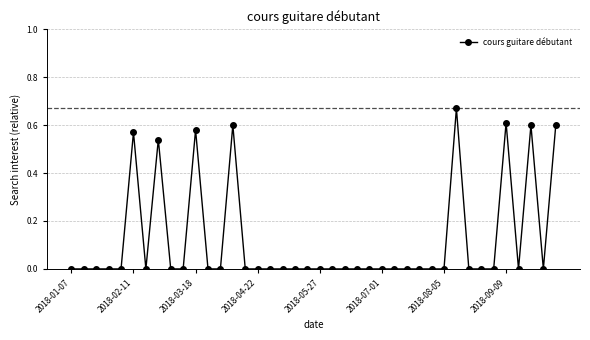

True or false: the data has more than 1 interior local peaks.

True